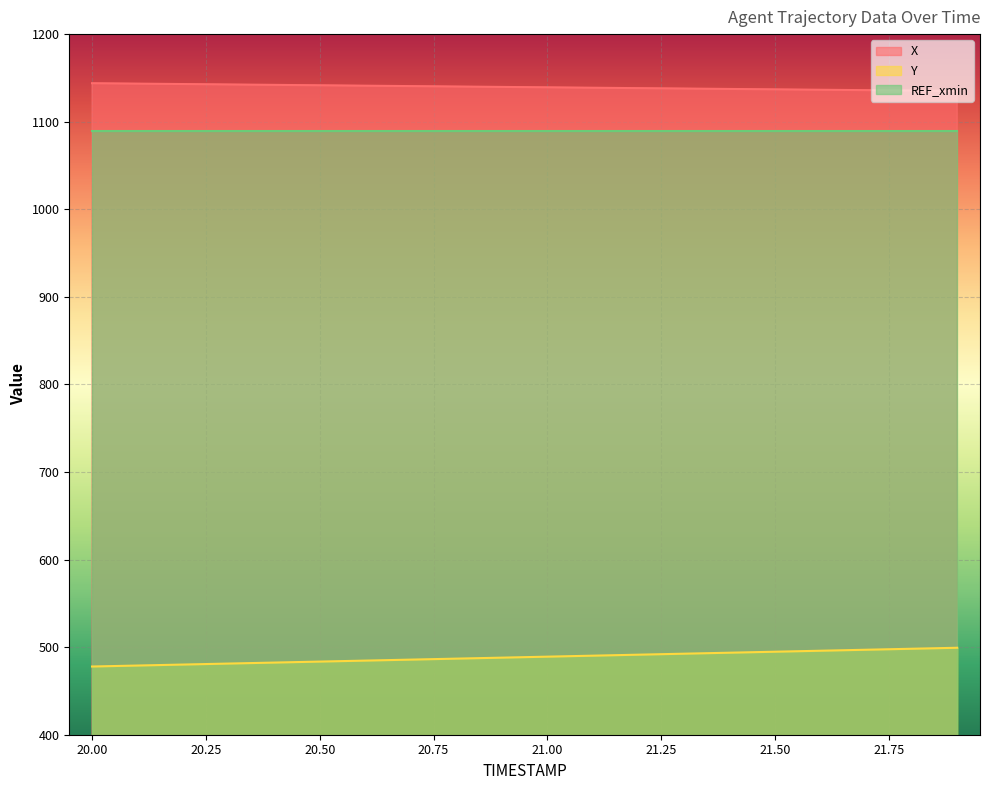

What is the spread (max minus min) of values at 20.00?

666.0